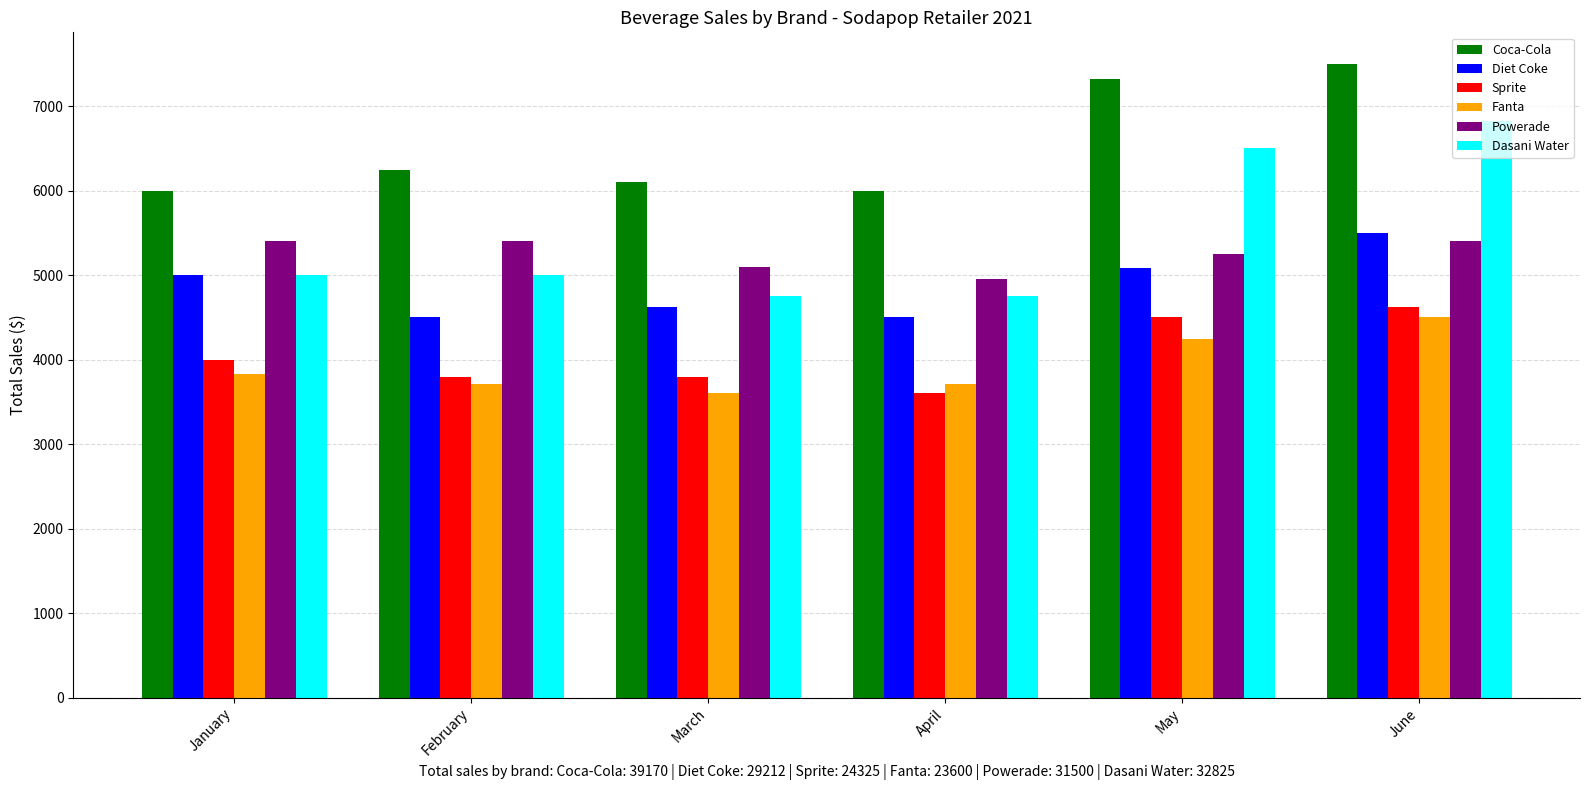

How many data points does each series have?

6